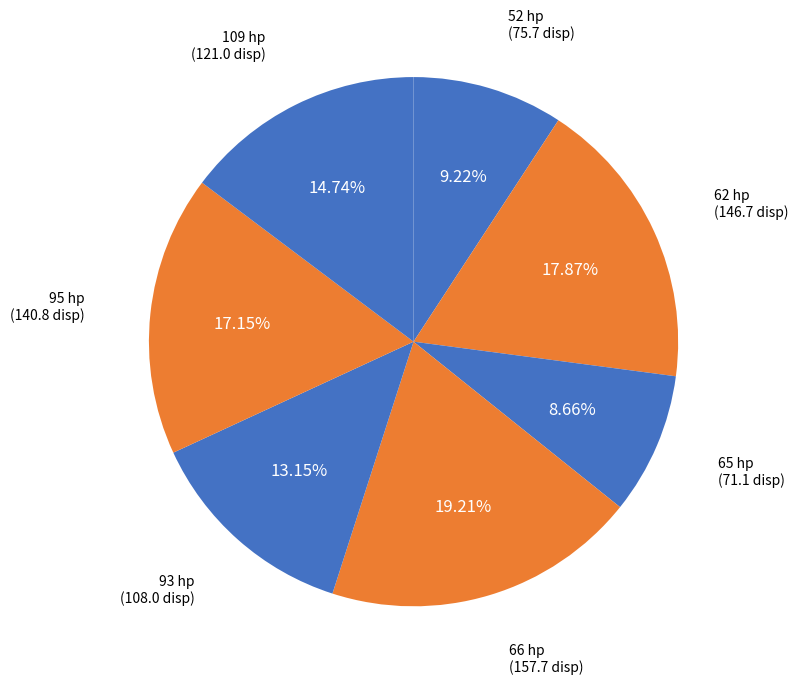

How many segments does this pie chart have?

7